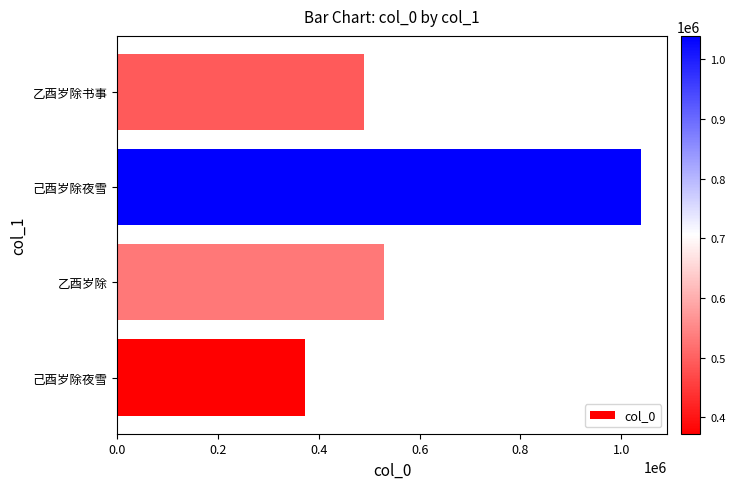

How many data points does each series have?

4